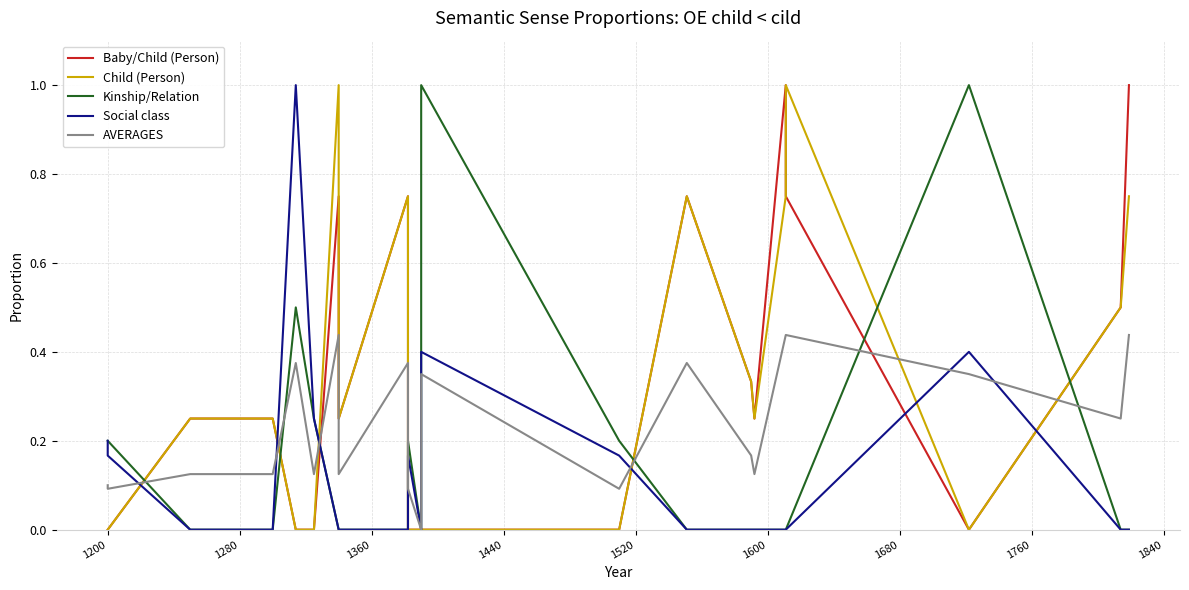

Reading left to right, what are all the values shown in this chart?

Baby/Child (Person): 0.0	0.0	0.2	0.2	0.0	0.0	0.8	0.2	0.8	0.0	0.0	0.0	0.0	0.8	0.3	0.2	1.0	0.8	0.0	0.5	1.0
Child (Person): 0.0	0.0	0.2	0.2	0.0	0.0	1.0	0.2	0.8	0.0	0.0	0.0	0.0	0.8	0.3	0.2	0.8	1.0	0.0	0.5	0.8
Kinship/Relation: 0.2	0.2	0.0	0.0	0.5	0.2	0.0	0.0	0.0	0.2	0.0	1.0	0.2	0.0	0.0	0.0	0.0	0.0	1.0	0.0	0.0
Social class: 0.2	0.2	0.0	0.0	1.0	0.2	0.0	0.0	0.0	0.2	0.0	0.4	0.2	0.0	0.0	0.0	0.0	0.0	0.4	0.0	0.0
AVERAGES: 0.1	0.1	0.1	0.1	0.4	0.1	0.4	0.1	0.4	0.1	0.0	0.3	0.1	0.4	0.2	0.1	0.4	0.4	0.3	0.2	0.4